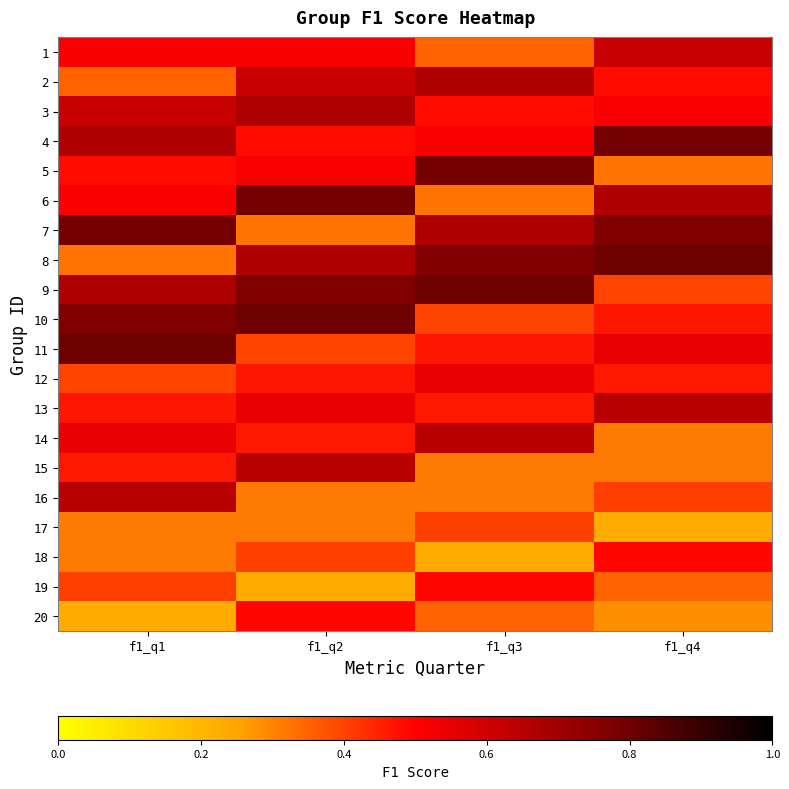

At which category is the sum across all series the highest?

f1_q2